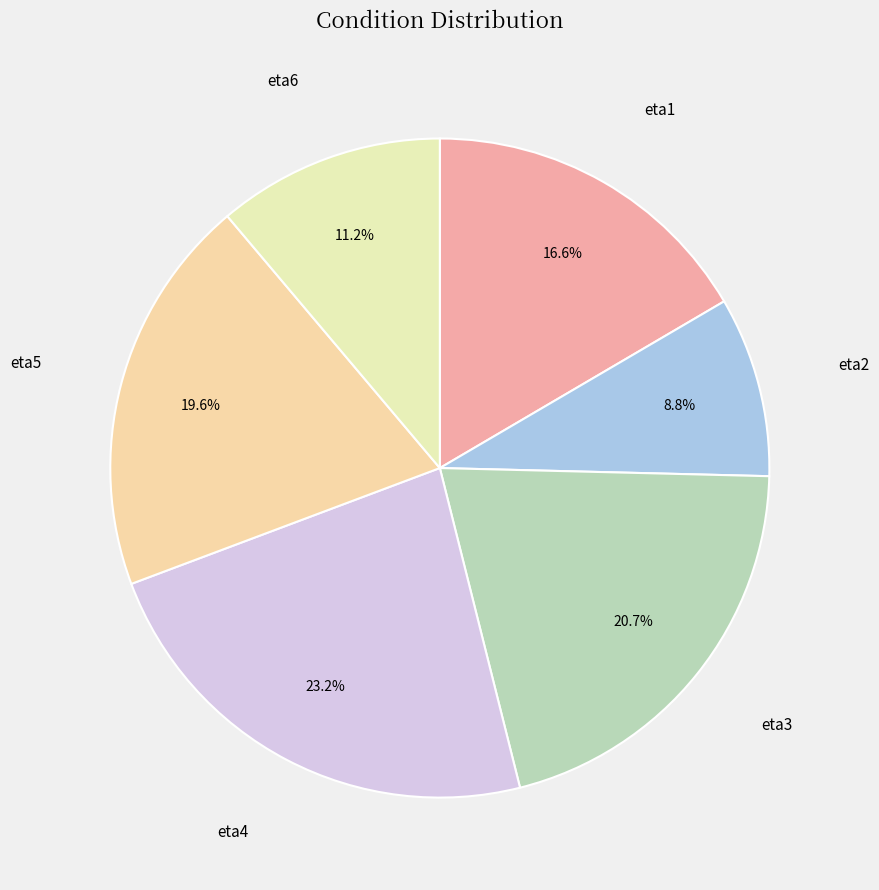

Which category has the biggest portion of the pie?

eta4